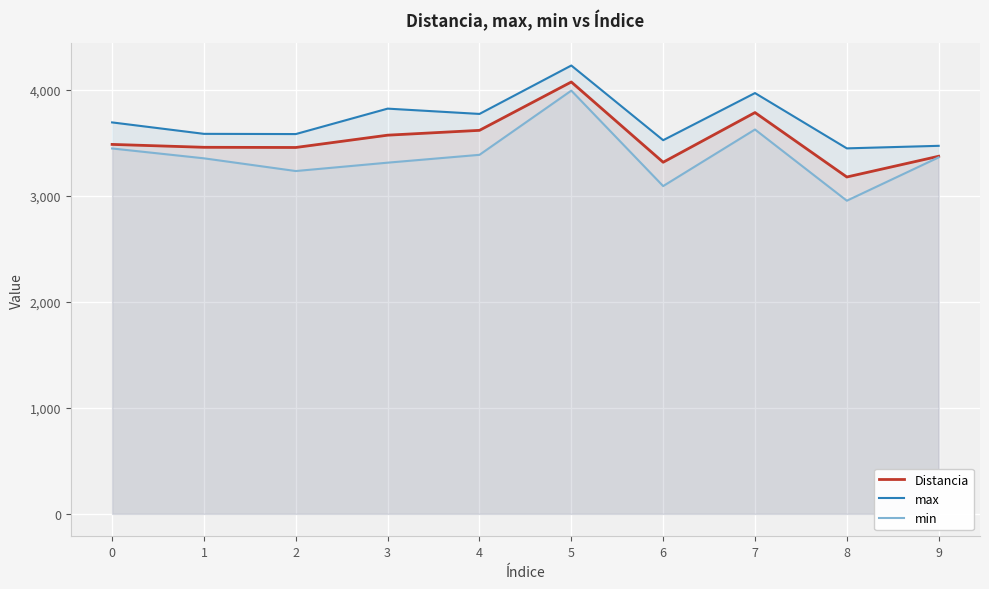

Reading right to left, what are all the values shown in this chart?

Distancia: 3375.5	3179.7	3788.0	3319.0	4076.5	3620.0	3574.4	3458.3	3460.0	3487.3
max: 3474.0	3450.0	3972.0	3527.0	4232.0	3775.0	3825.0	3585.0	3587.0	3695.0
min: 3365.0	2956.0	3628.0	3094.0	3995.0	3389.0	3315.0	3236.0	3356.0	3449.0